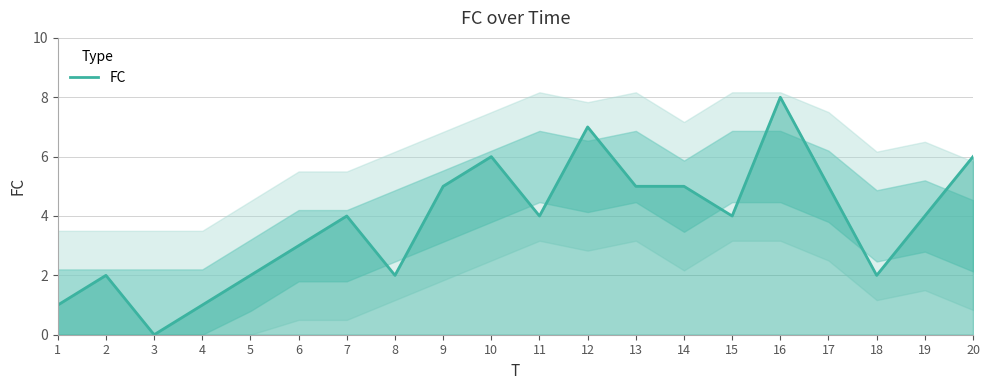

What is the greatest value displayed?

8